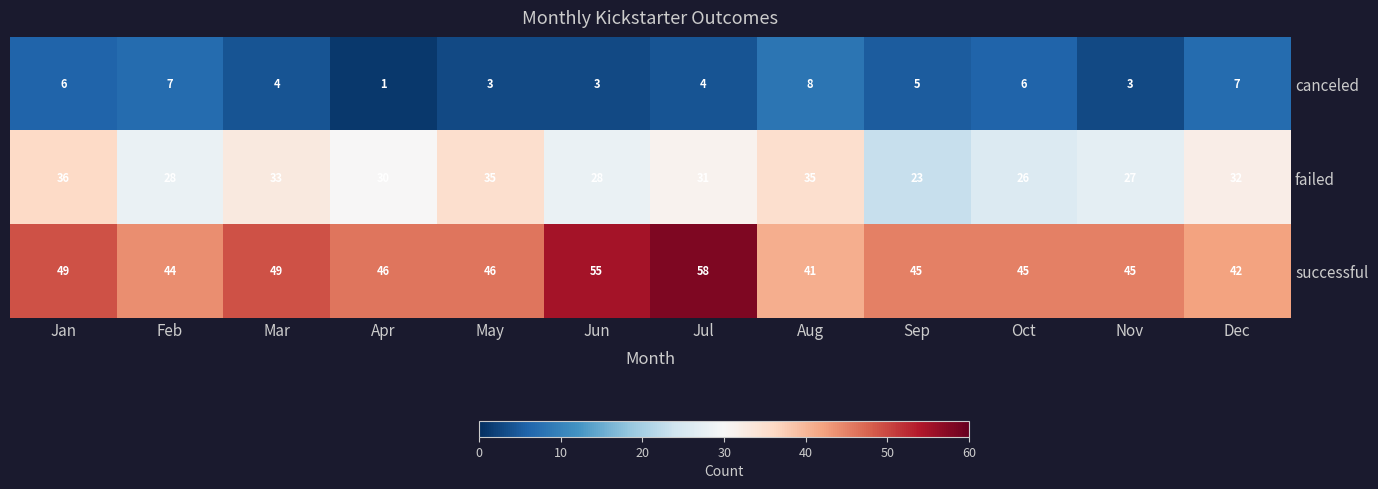

List the series in order of their overall mean, lowest first.

canceled, failed, successful